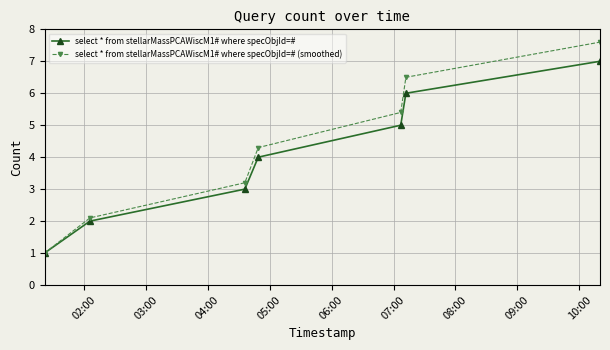

What are all the series names shown in the legend?

select * from stellarMassPCAWiscM1# where specObjId=#, select * from stellarMassPCAWiscM1# where specObjId=# (smoothed)